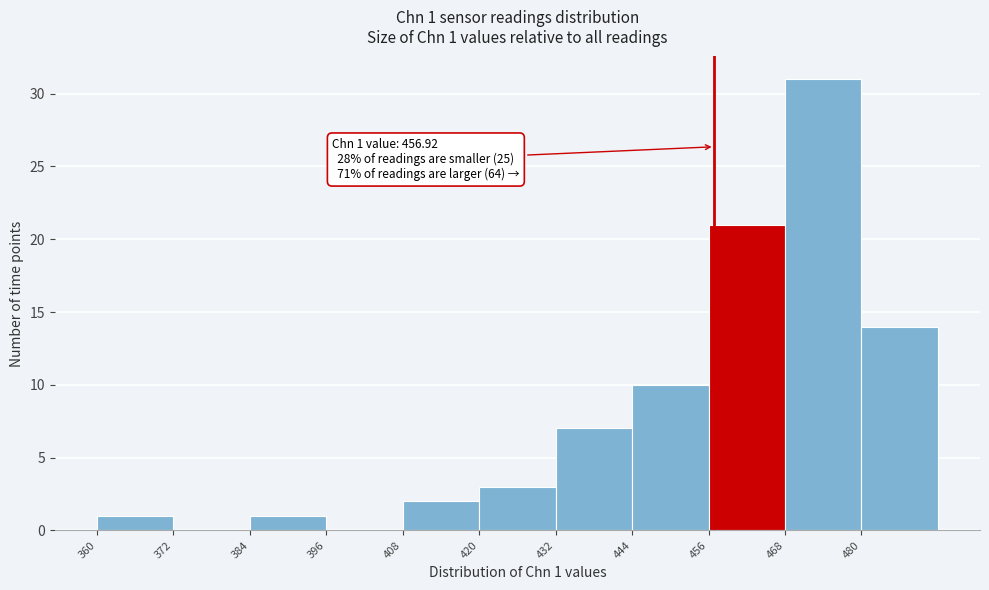

Over which range of the x-axis is the bar tallest?

468 to 480